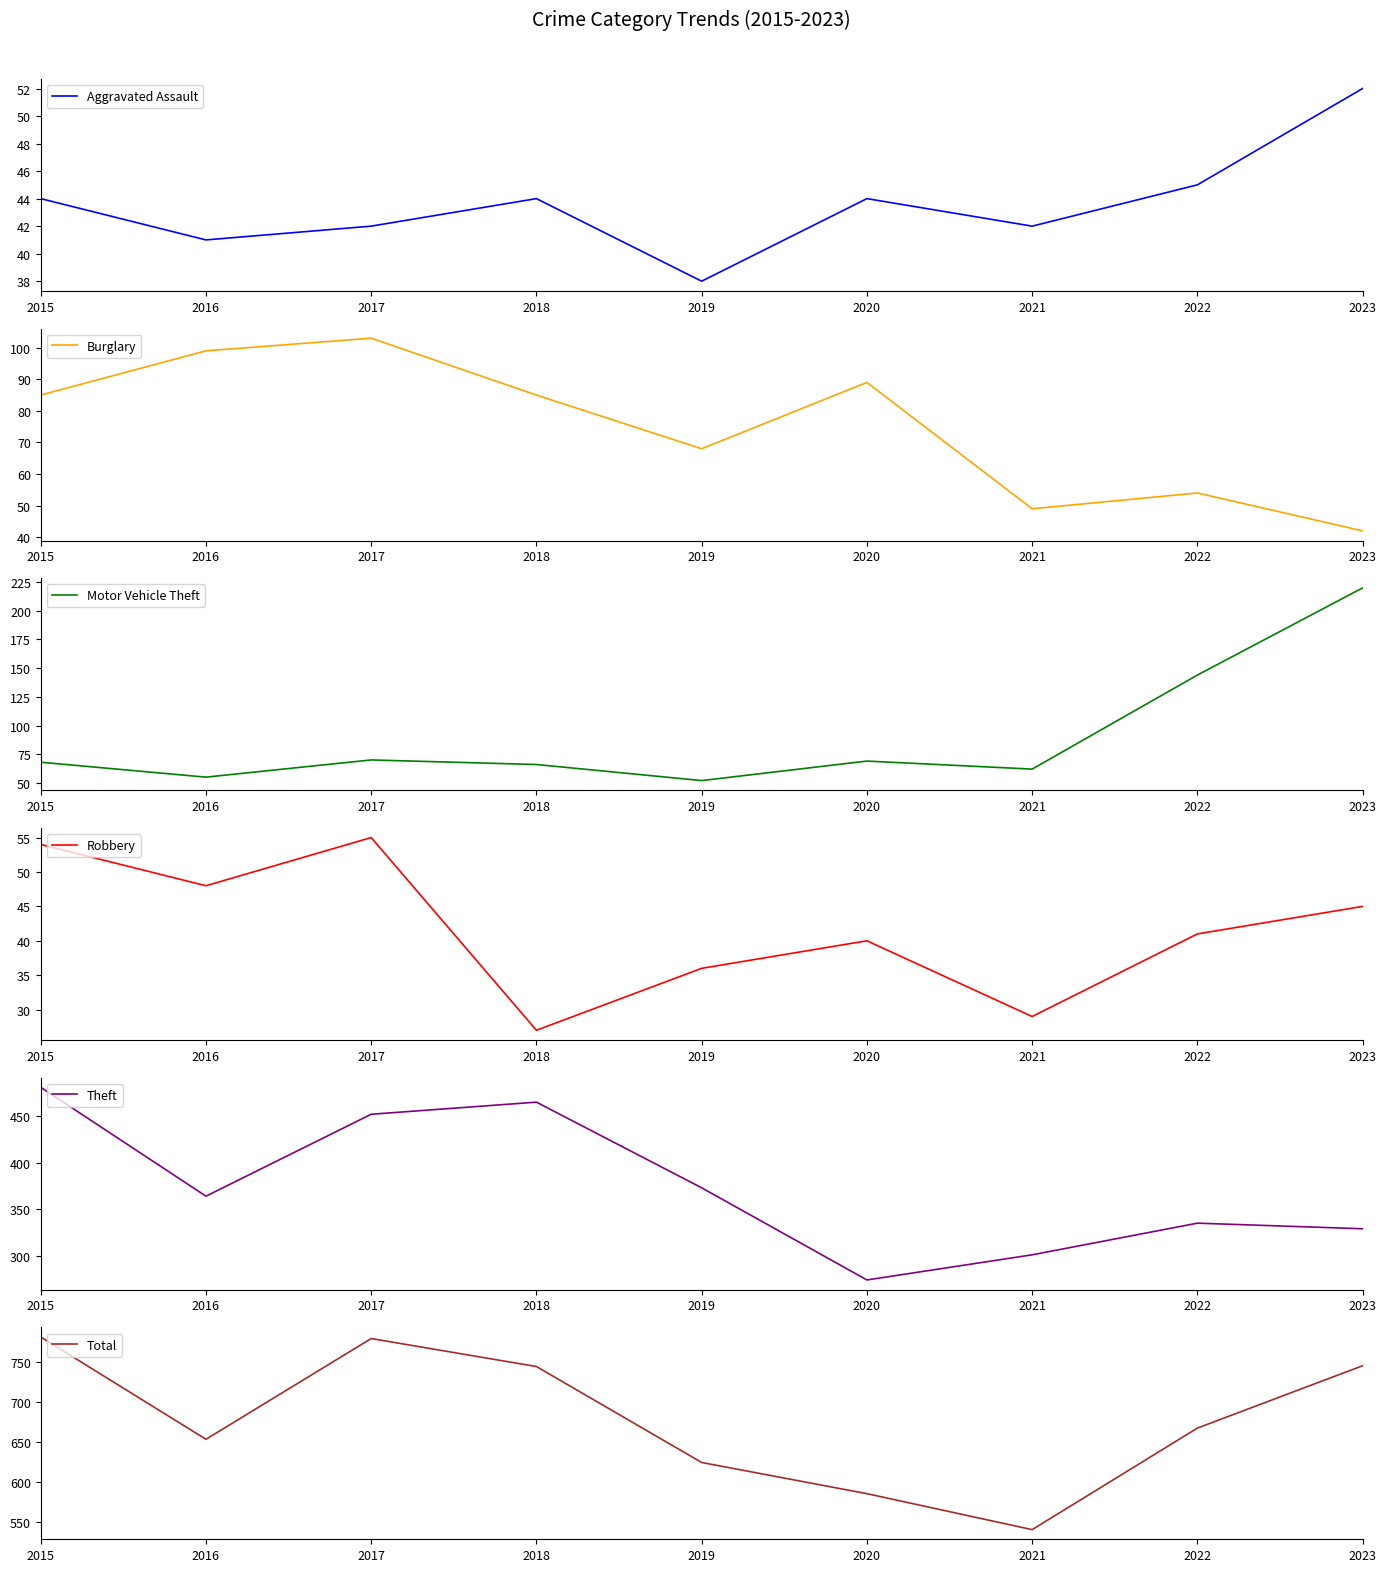

Is the value of Motor Vehicle Theft at 2015 greater than the value of Robbery at 2016?

Yes